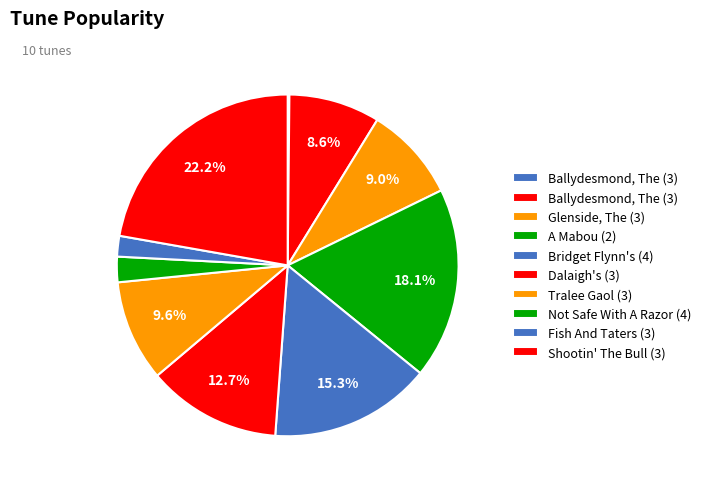

To the nearest percent, what is the difference between the largest and smallest slice percentages?

22%